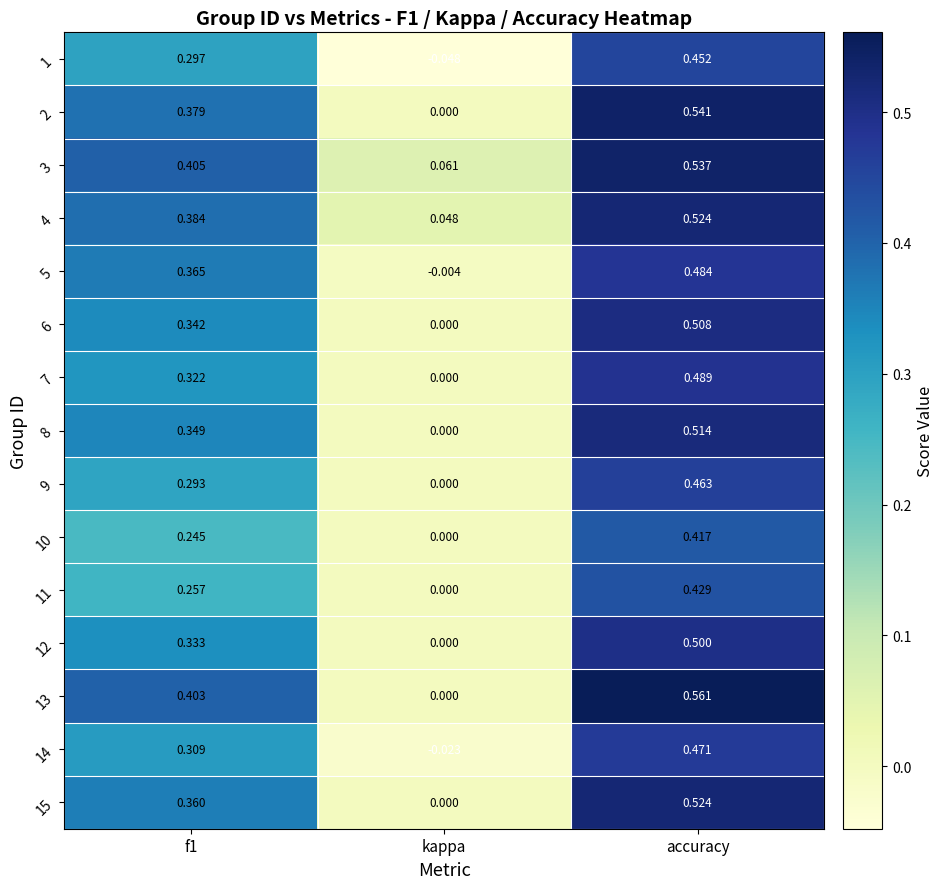

Which series has the largest total across all categories?

3